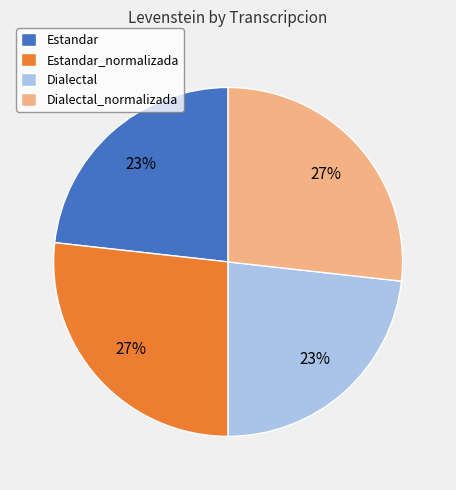

Is Estandar the majority of the pie?

No